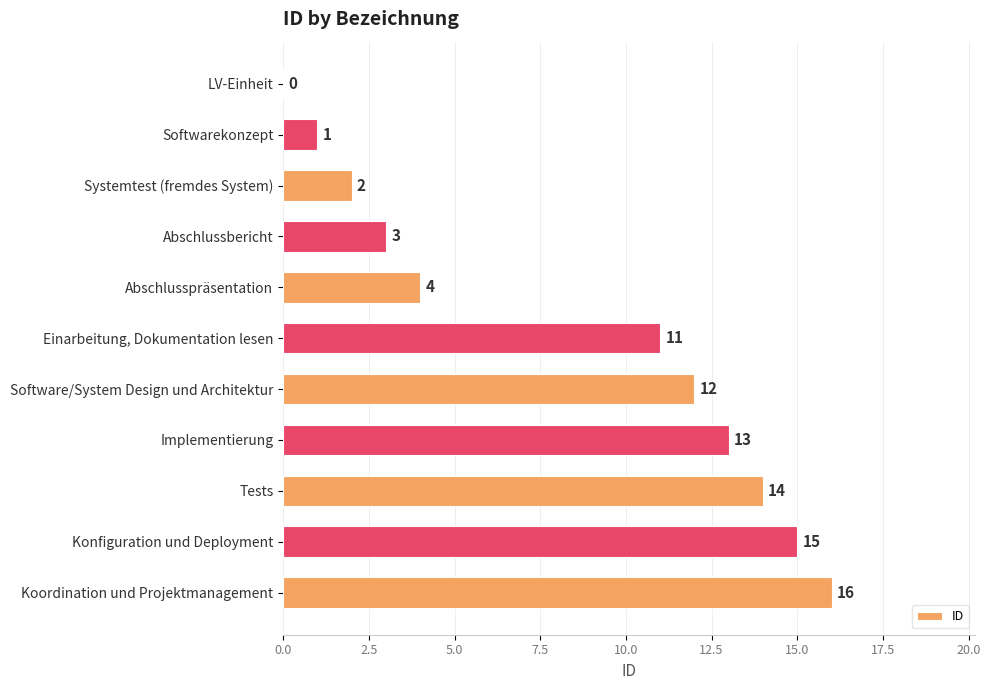

True or false: the data shows 12 at Software/System Design und Architektur.

True